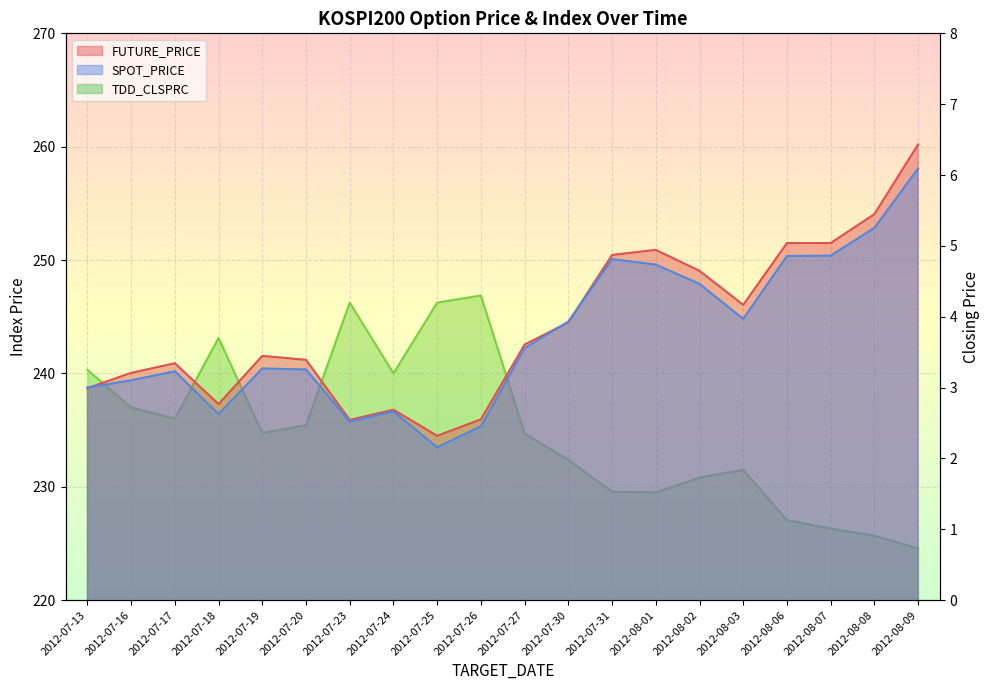

What is the difference between the SPOT_PRICE values at 2012-07-26 and 2012-07-30?

9.2